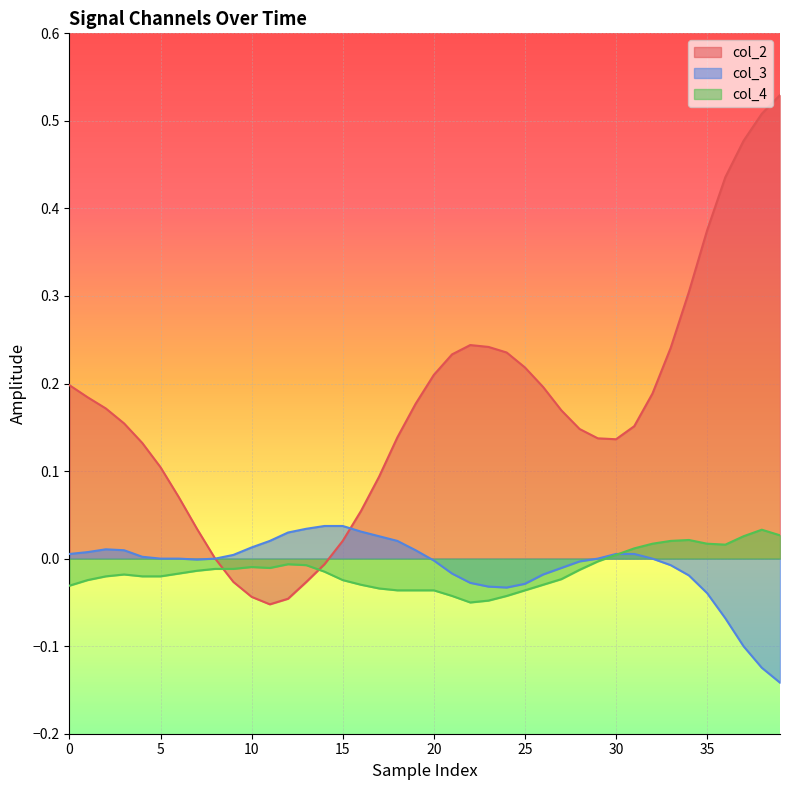

The col_3 series shows 0.0 at 0. True or false?

True